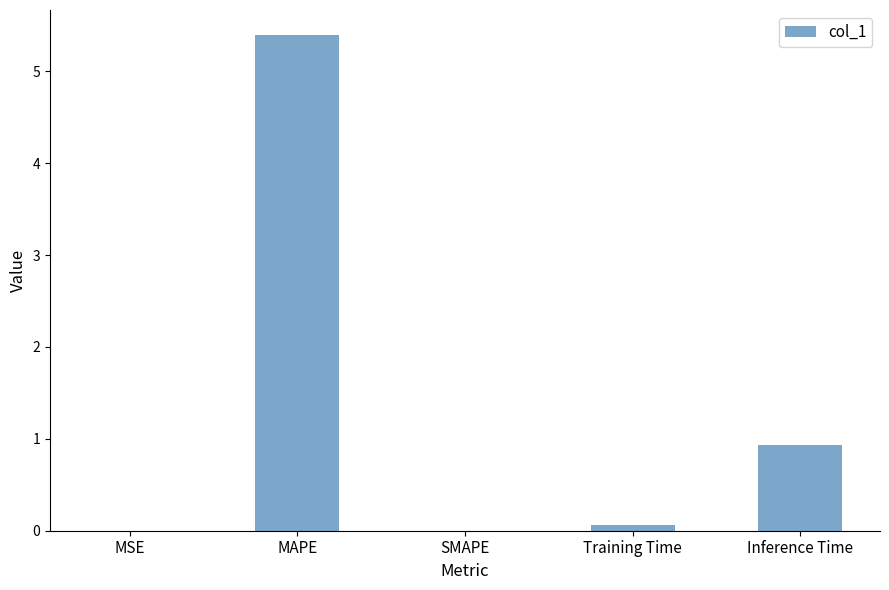

What is the sum of all values?

6.4